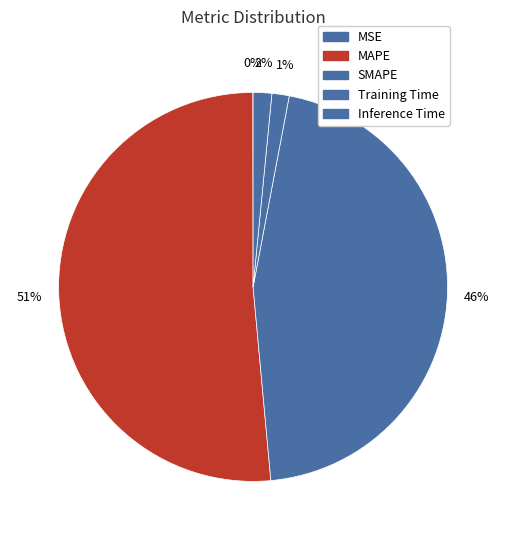

Is it true that SMAPE is 46% of the pie?

True